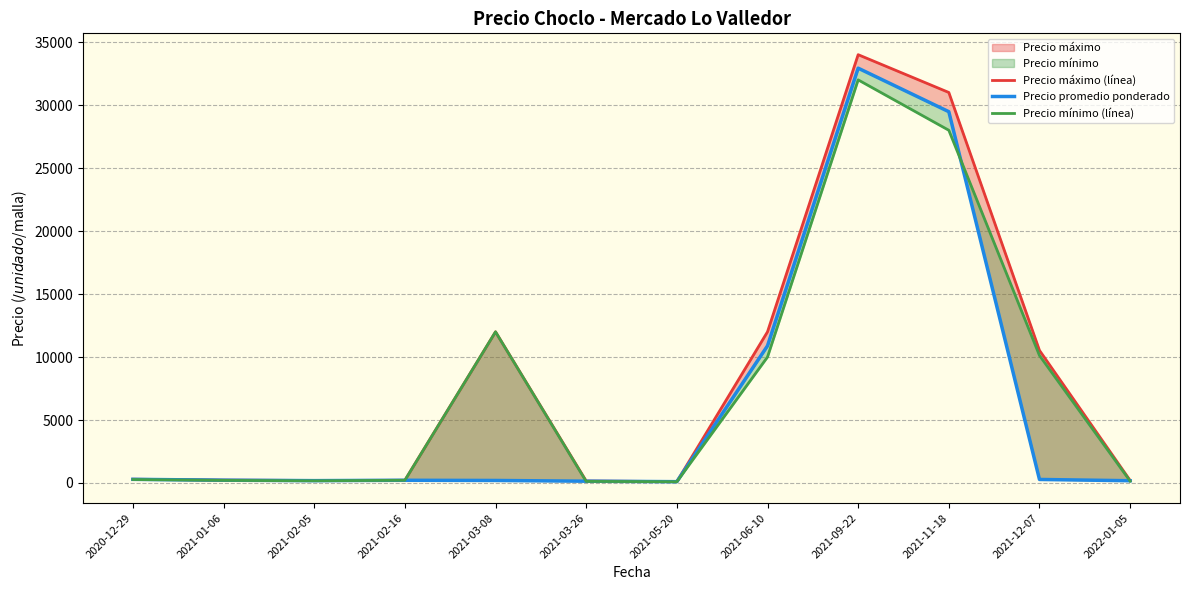

Rank the series by their maximum value, from lowest to highest.

Precio mínimo (línea), Precio promedio ponderado, Precio máximo (línea)